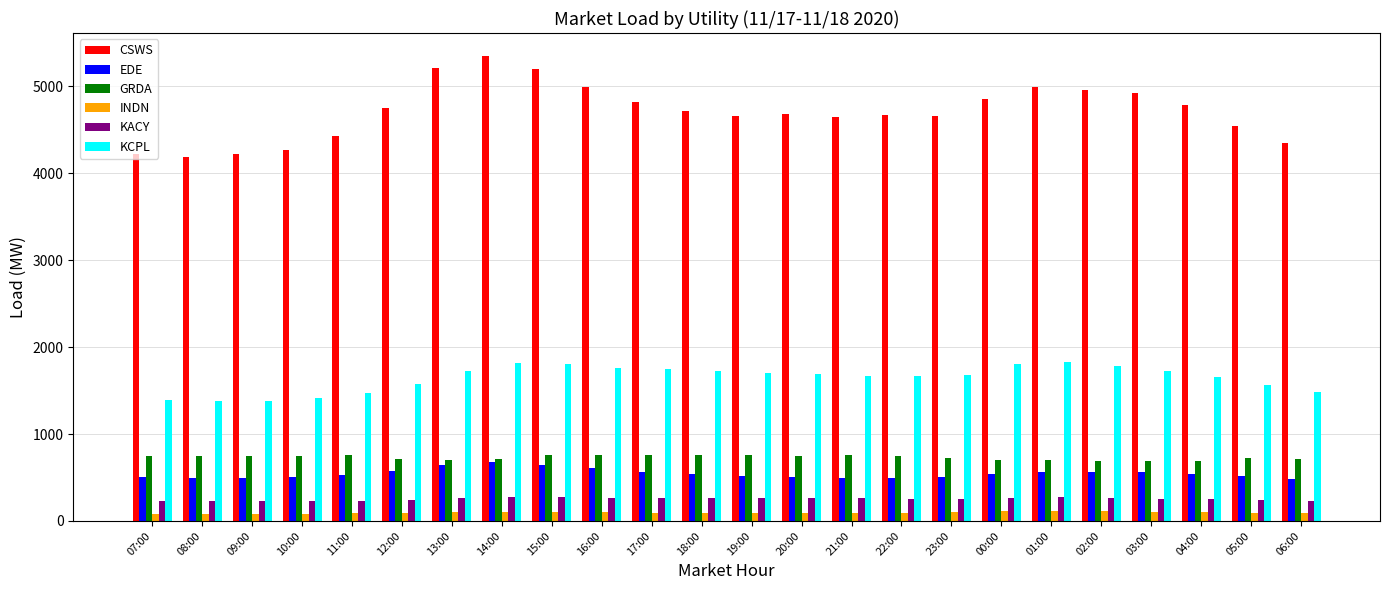

Is it true that EDE equals 558.1 at 03:00?

True